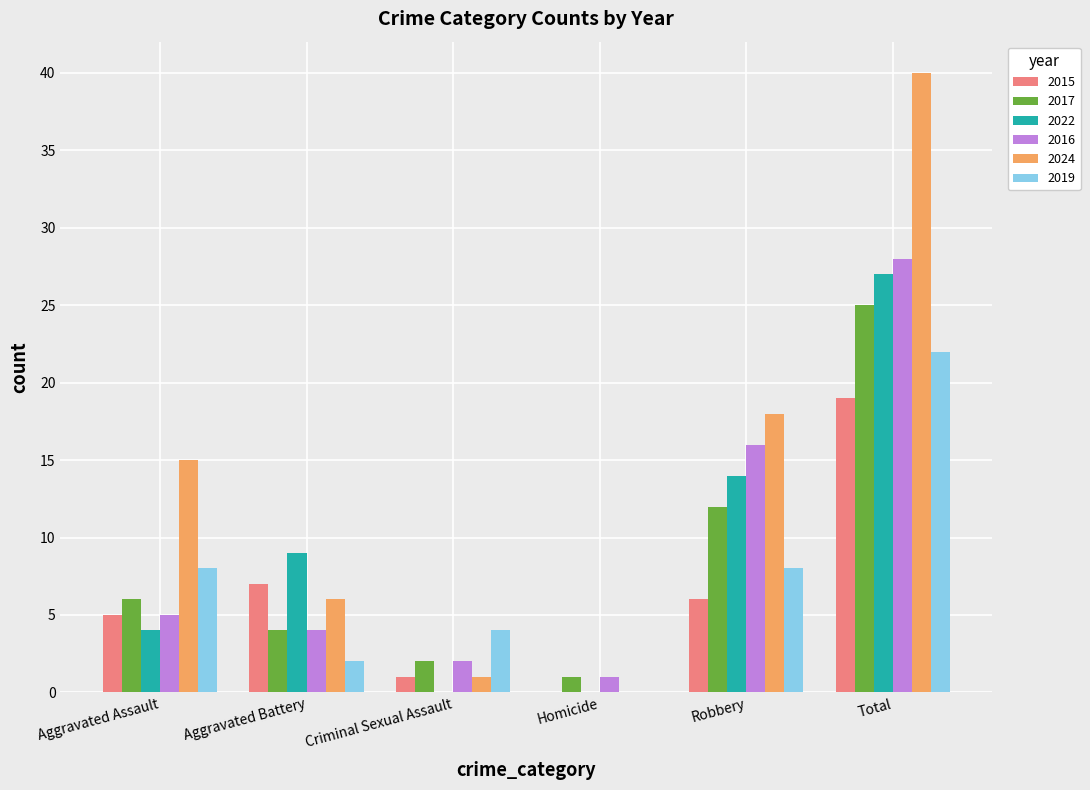

Reading left to right, transcribe all the data shown in this chart.

2015: 5	7	1	0	6	19
2017: 6	4	2	1	12	25
2022: 4	9	0	0	14	27
2016: 5	4	2	1	16	28
2024: 15	6	1	0	18	40
2019: 8	2	4	0	8	22